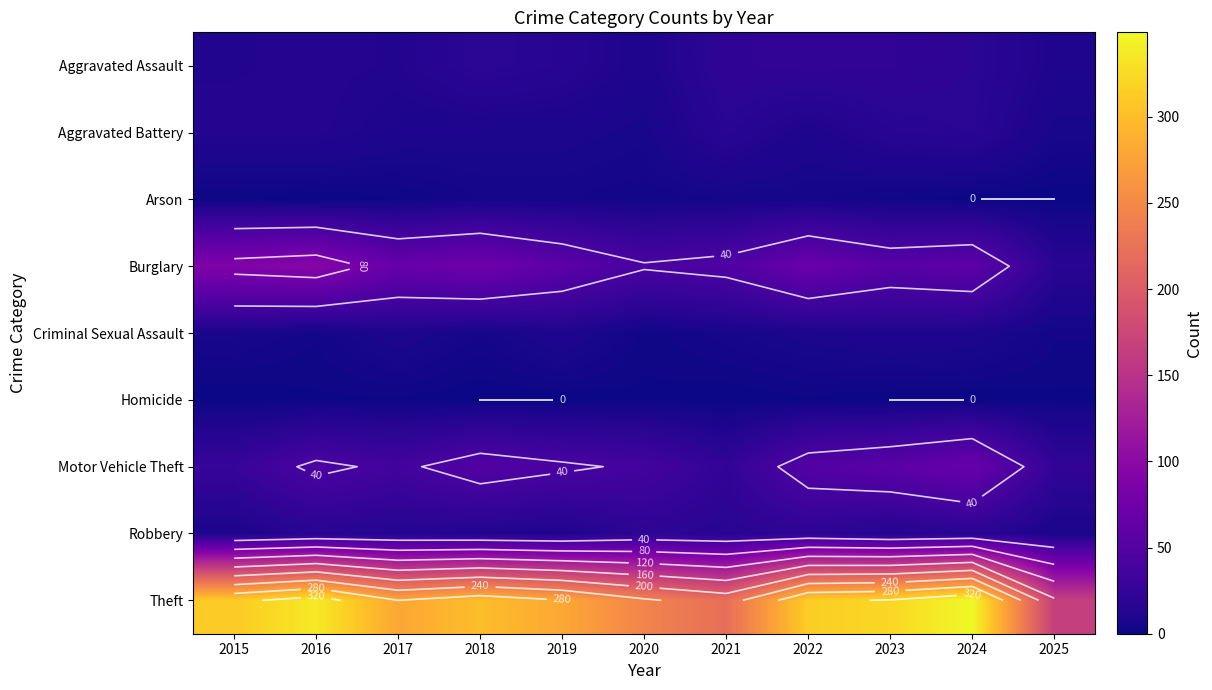

What is the total value across all series at 2016?

522